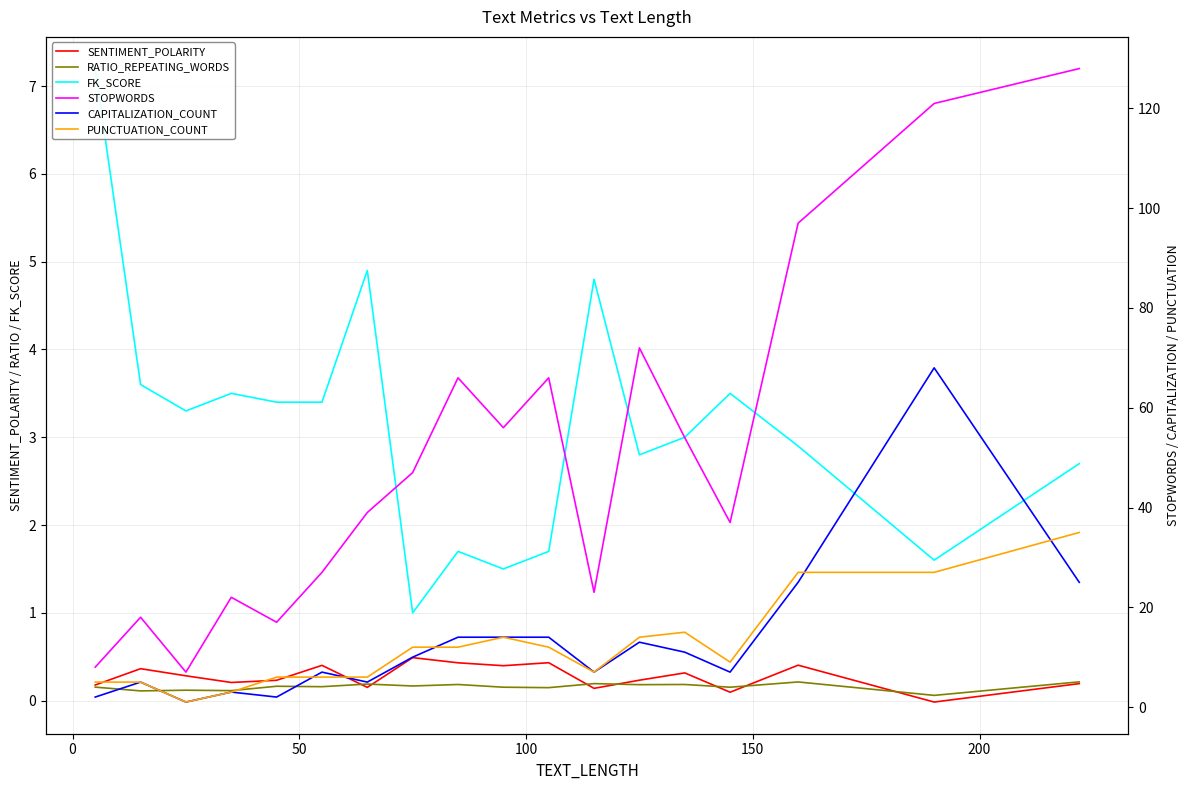

True or false: STOPWORDS has a value of 2.7 at 50.

False